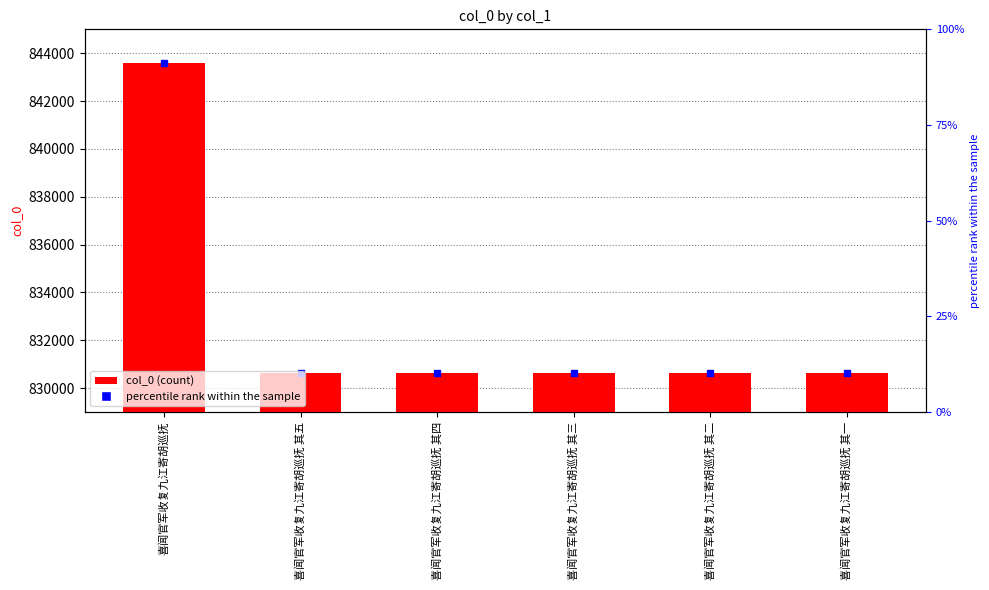

What is the label of the 4th bar from the left?

喜闻官军收复九江寄胡巡抚 其三